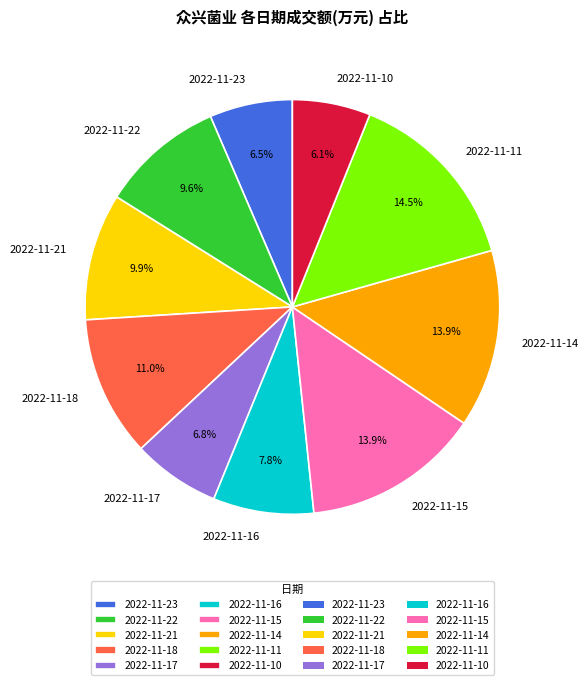

Combined, do 2022-11-23 and 2022-11-17 account for over 50%?

No